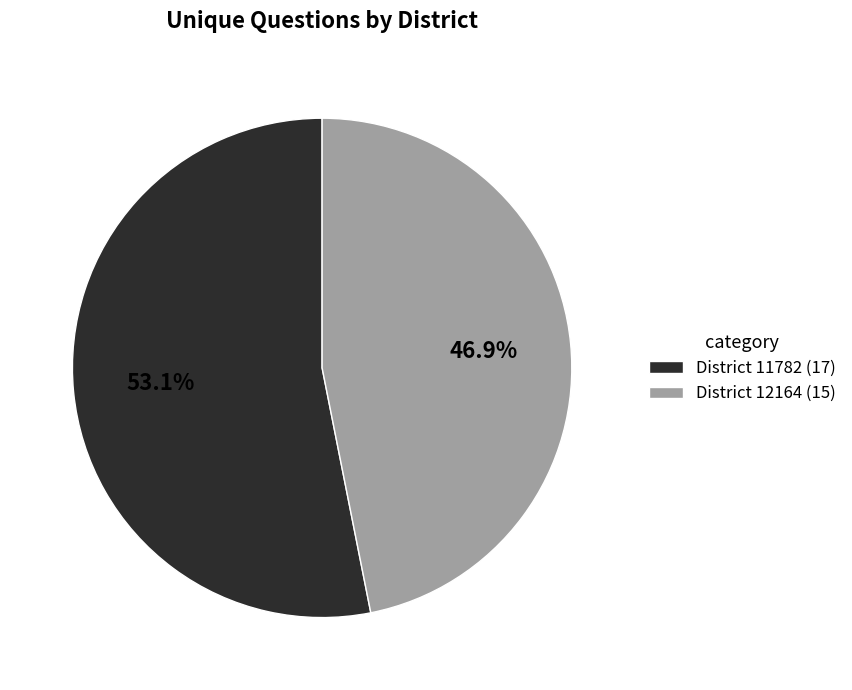

Rank the categories by value from highest to lowest.

District 11782 (17), District 12164 (15)